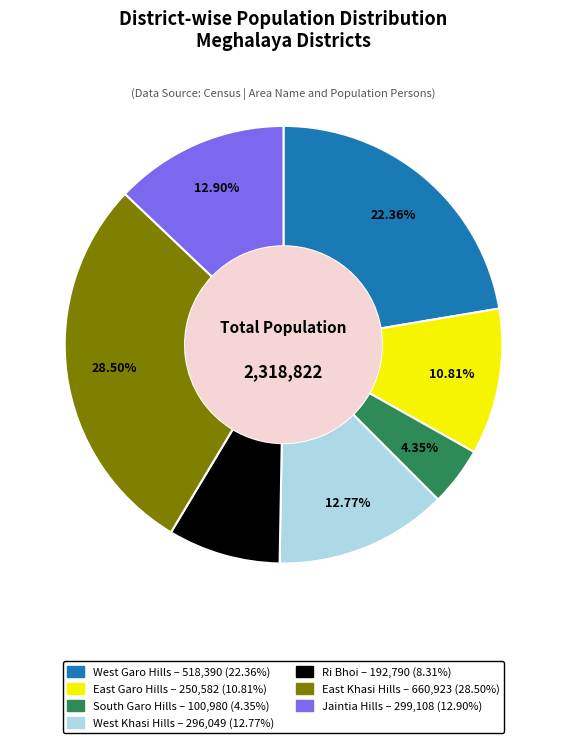

The West Garo Hills slice represents 22% of the pie. True or false?

True